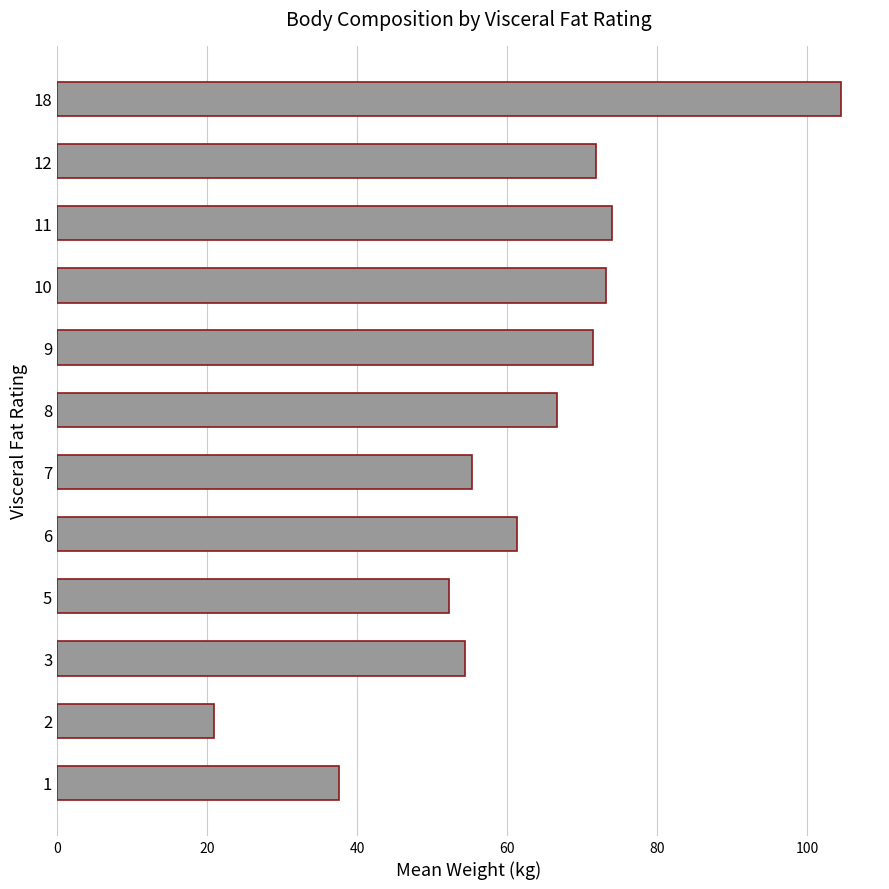

The chart shows a value of 52.3 at 5. True or false?

True